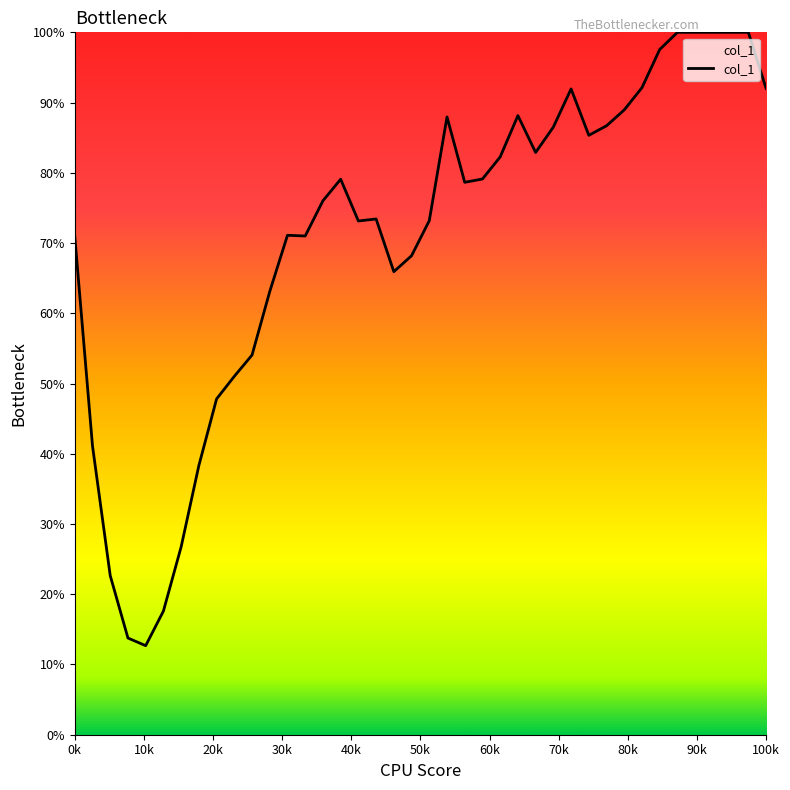

Does the chart display data point markers on the line(s)?

No